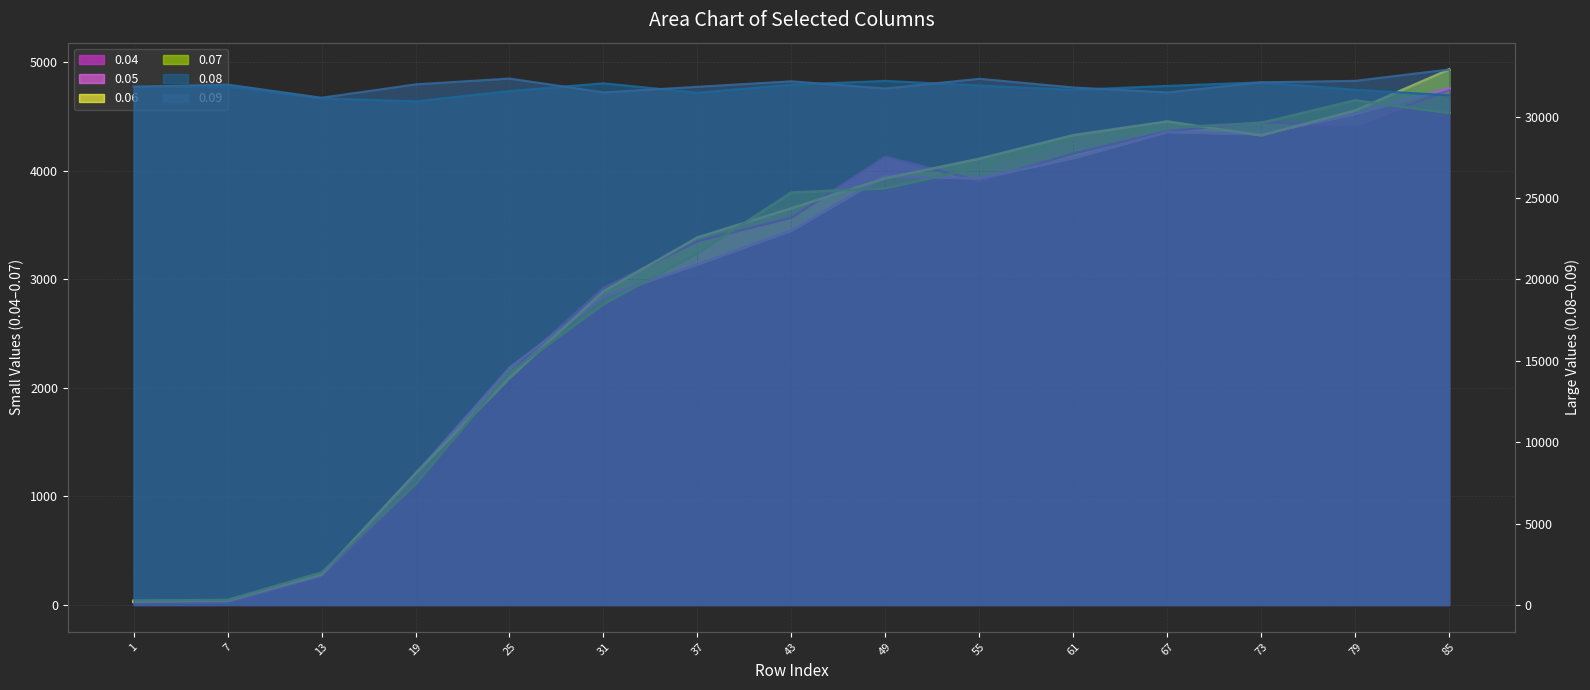

What are all the series names shown in the legend?

0.04, 0.05, 0.06, 0.07, 0.08, 0.09